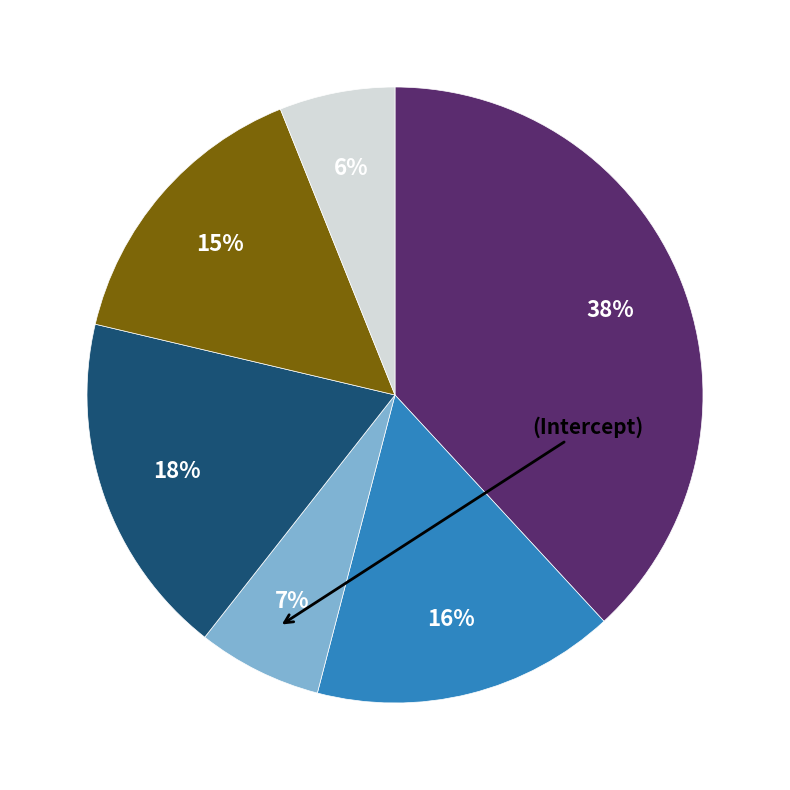

Is there a majority slice in this chart?

No